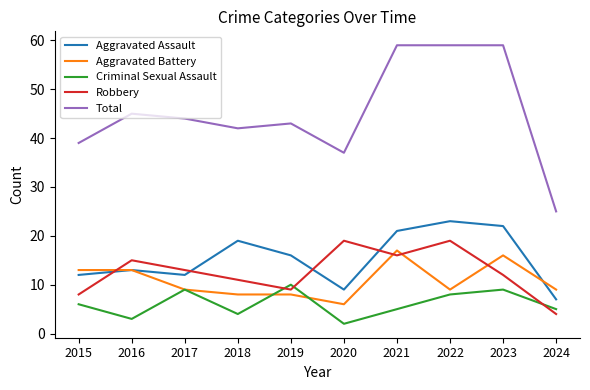

Read the Aggravated Battery value at 2023, to the nearest 10.

20